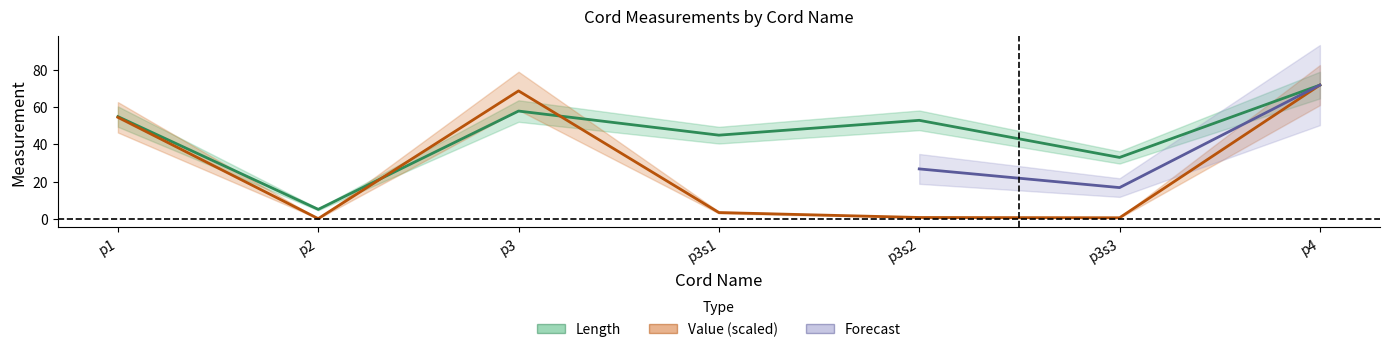

True or false: Value has a value of 0.5 at p3s3.

True